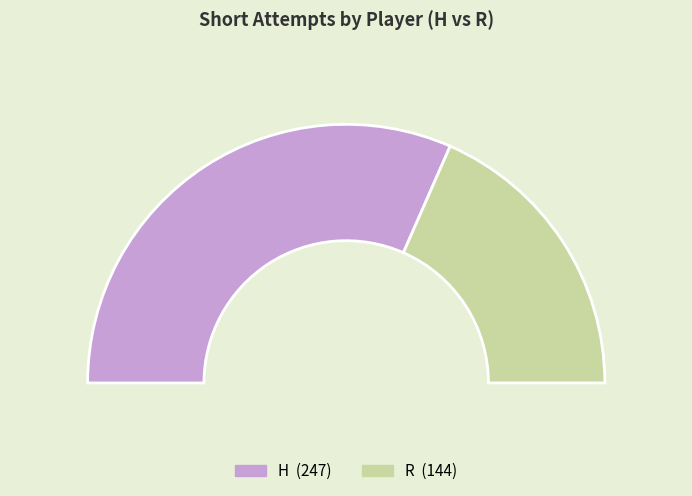

Combined, what portion of the pie is H and R?

100.0%